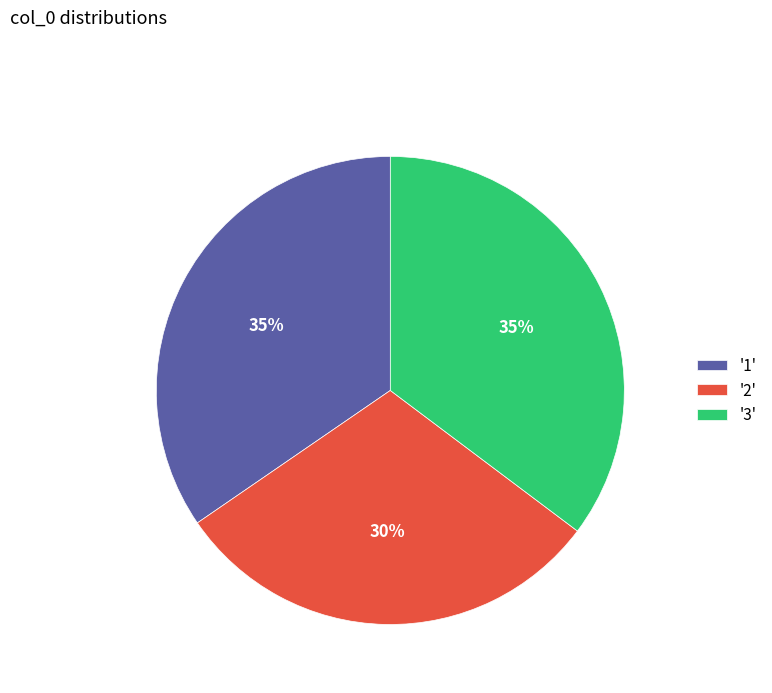

What is the ratio of the value at '1' to the value at '3'?

1.0